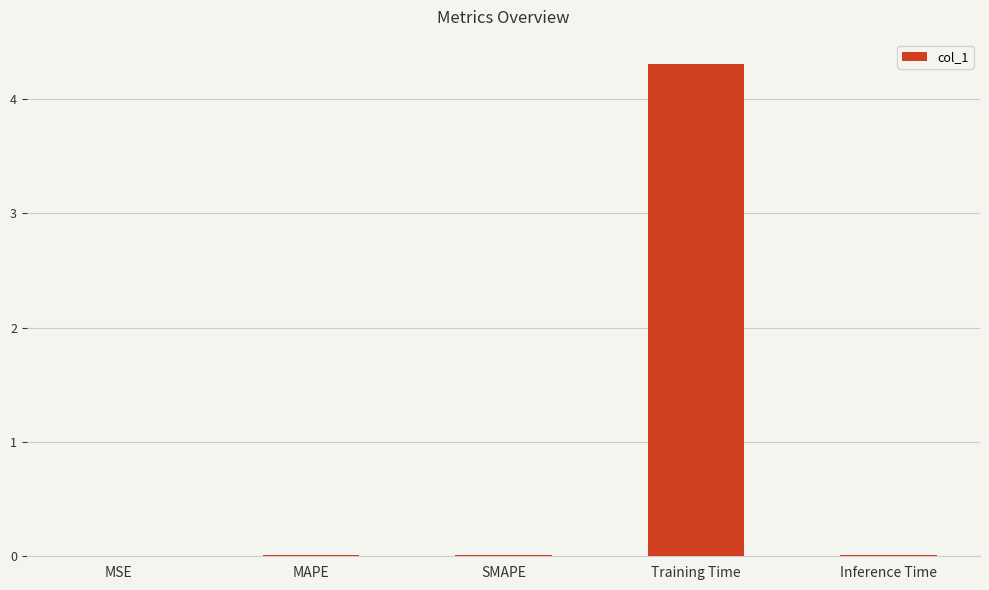

What is the sum of all values?

4.3